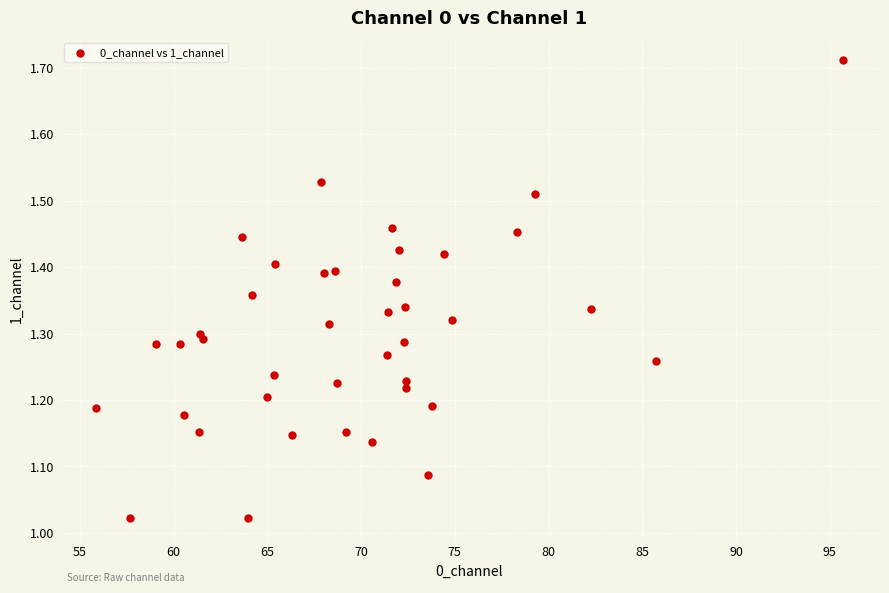

What is the range of X values (max minus min)?

39.8